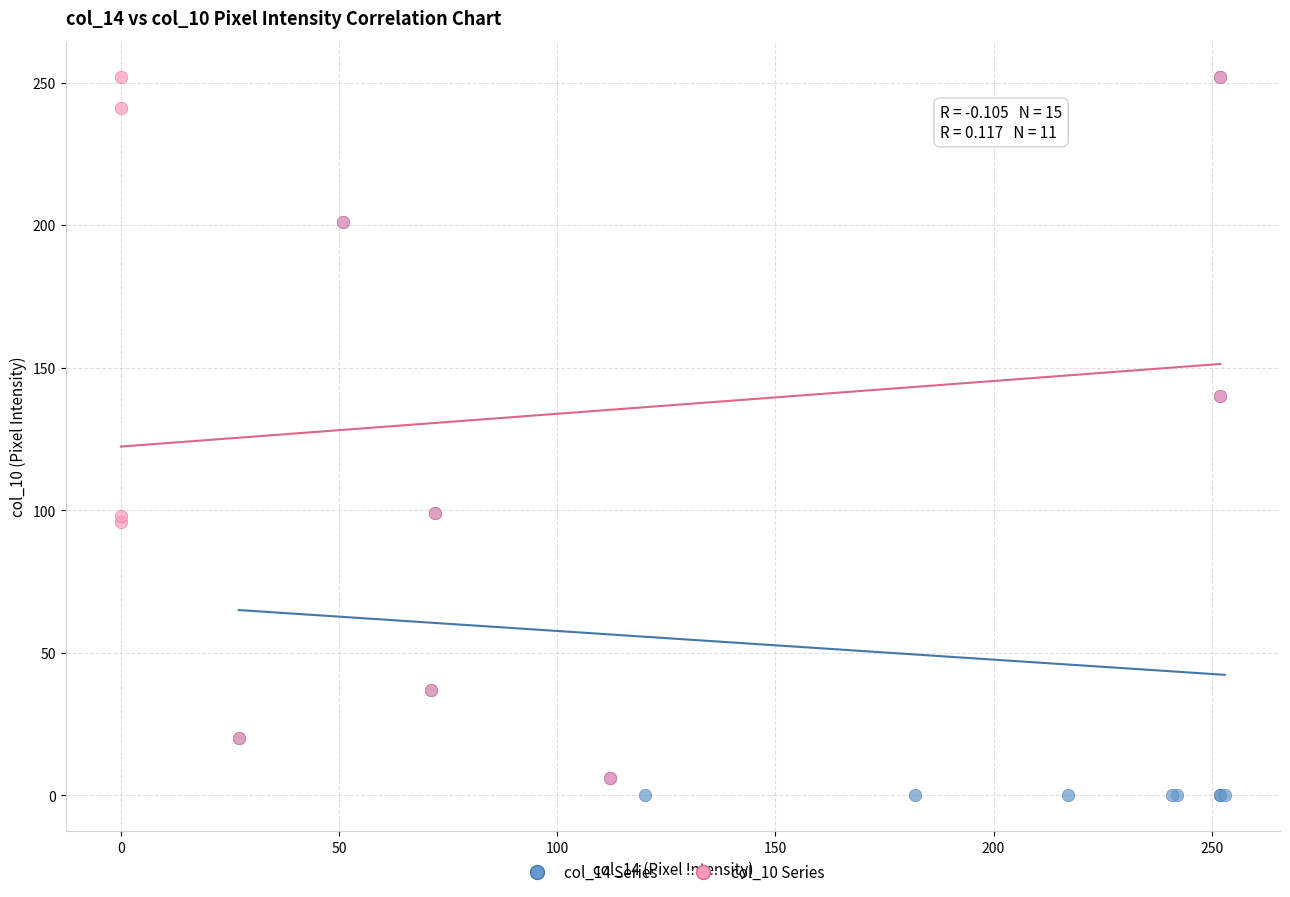

Which series contains the lowest Y value?

col_14 Series